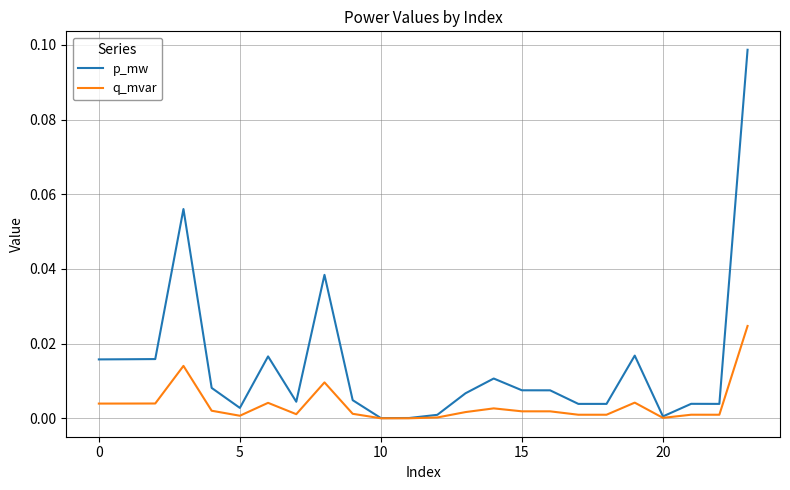

Rank the series by their average value, from highest to lowest.

p_mw, q_mvar